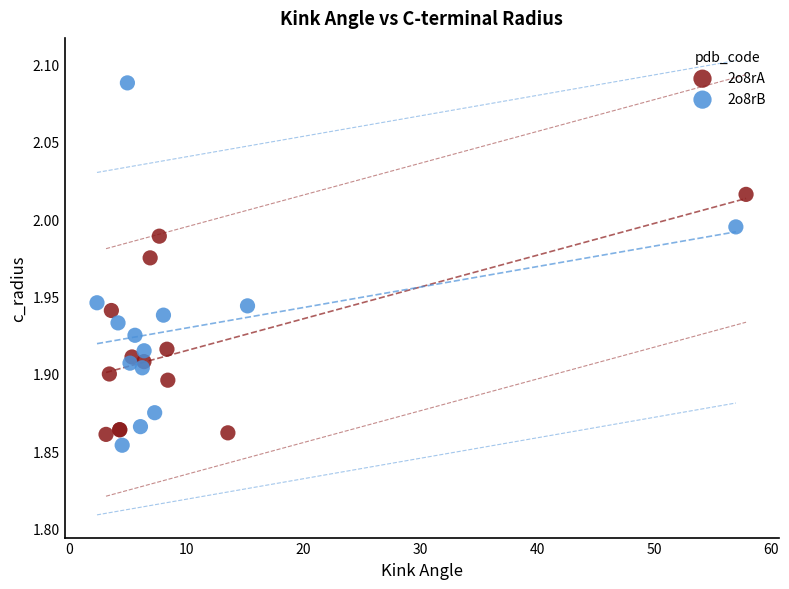

Which series contains the highest Y value?

2o8rB